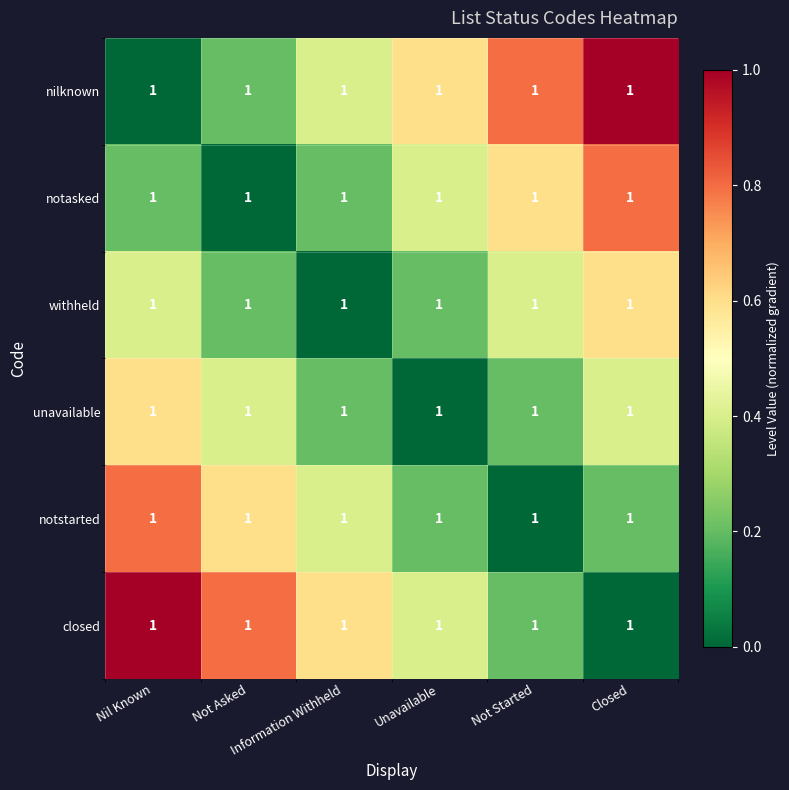

Between Closed and Not Started, which is larger?

Closed